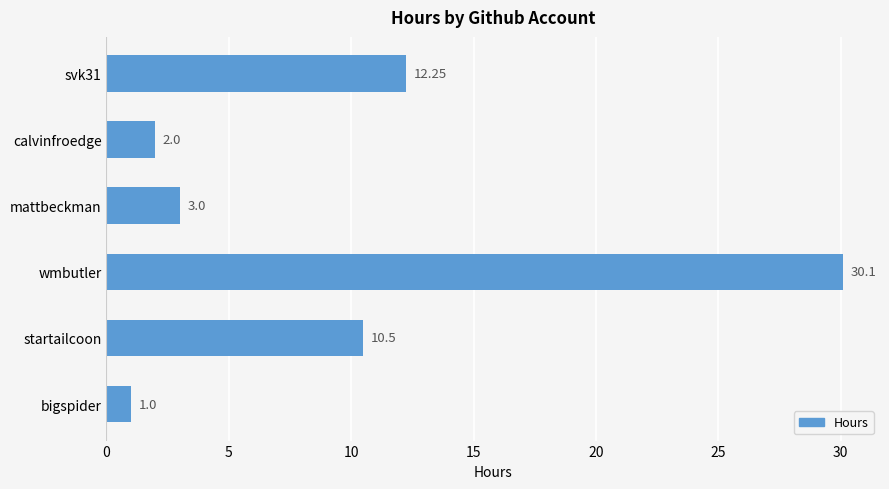

Rank the categories by value from lowest to highest.

bigspider, calvinfroedge, mattbeckman, startailcoon, svk31, wmbutler